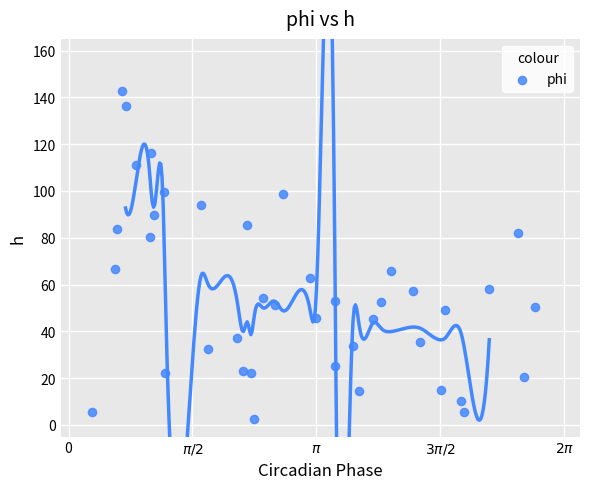

What is the range of X values (max minus min)?

5.6